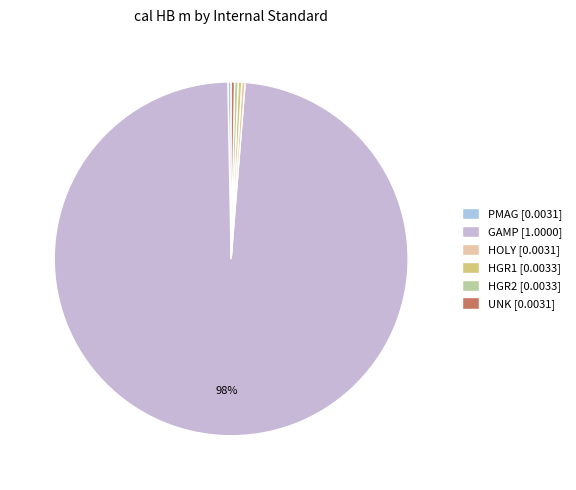

Combined, what portion of the pie is HGR1 and PMAG?

0.6%